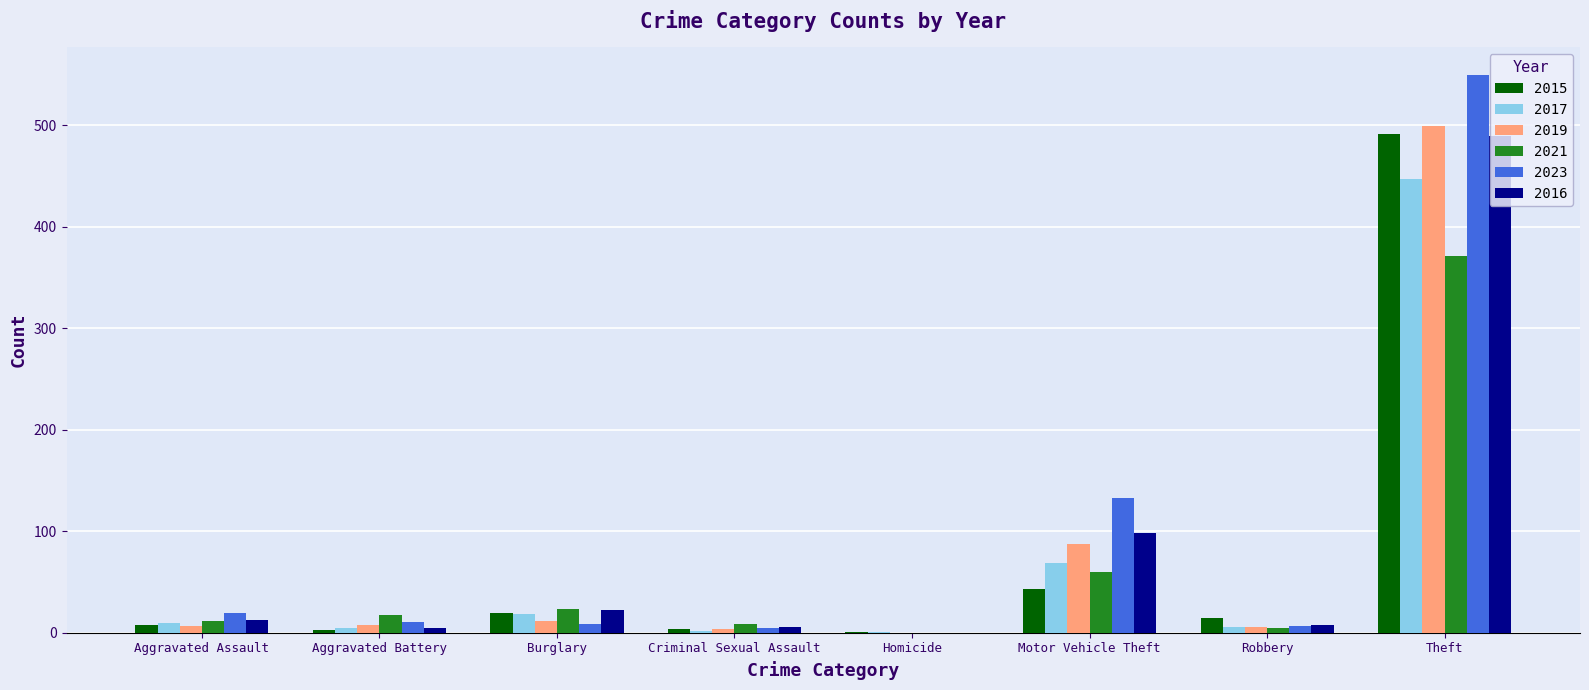

Is the value of 2021 at Motor Vehicle Theft greater than the value of 2015 at Aggravated Assault?

Yes